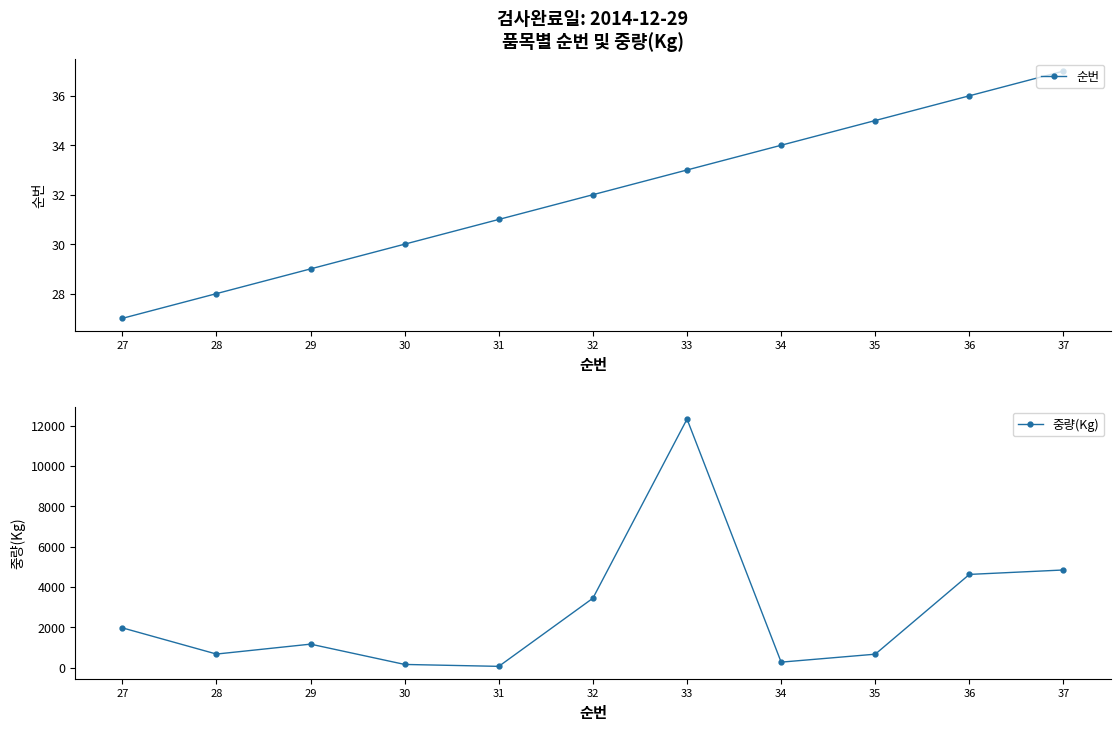

How many values in the 순번 series exceed 32?

5